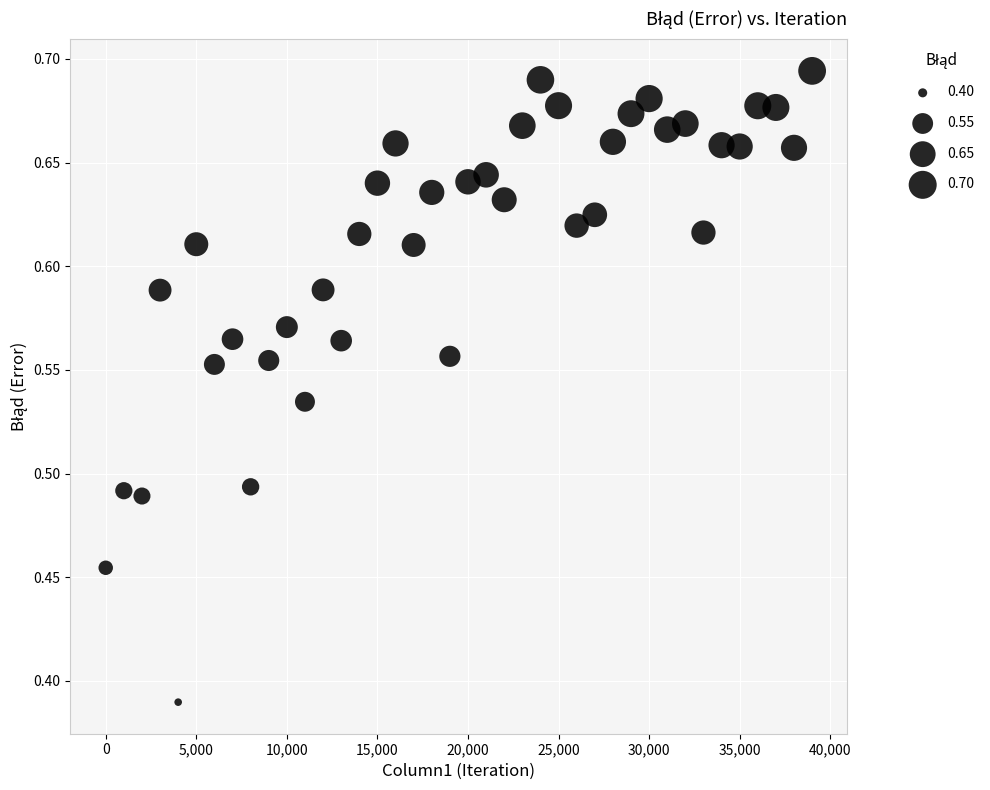

What is the range of Y values (max minus min)?

0.3